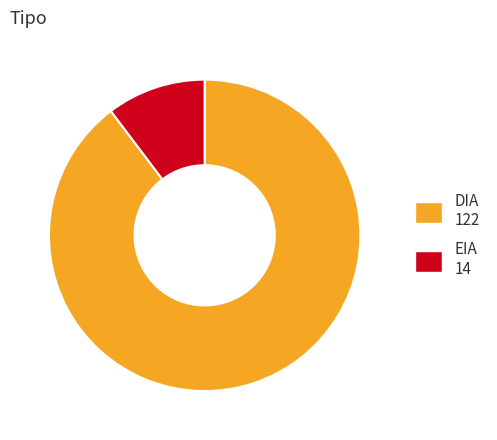

How many slices are in this pie chart?

2